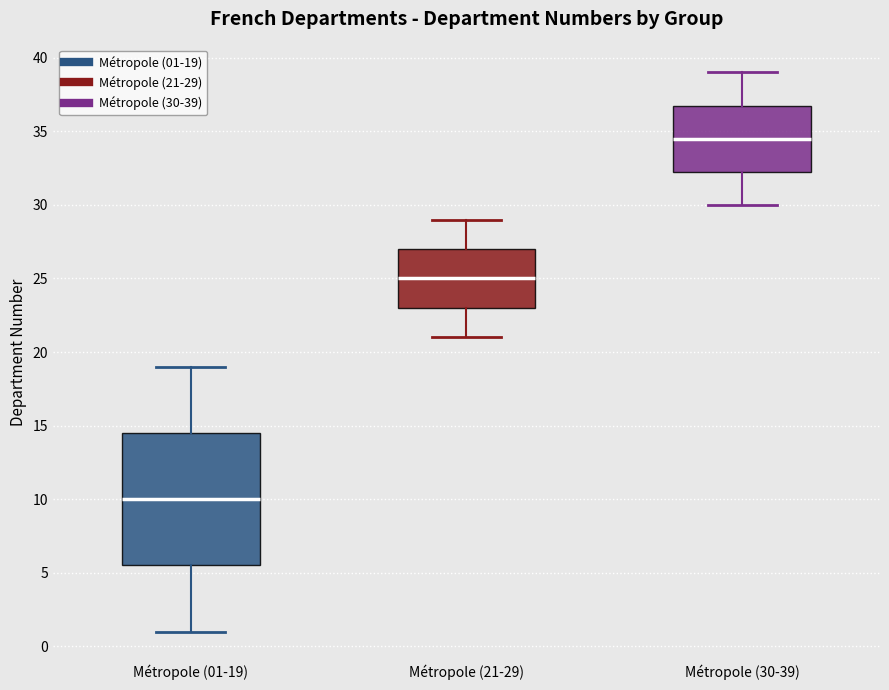

Where is the lower edge of the box for Métropole (01-19) on the y-axis? The values are not printed on the chart, so give them approximately, as read against the axis.

5.5